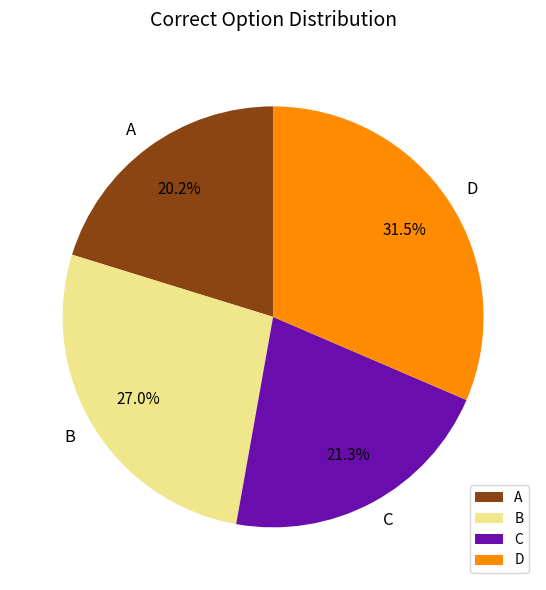

Approximately how many times larger is the value at C compared to B?

0.8